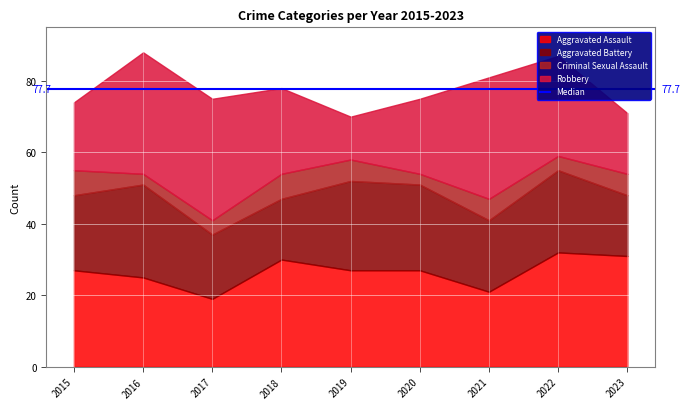

How many intersections are there between Aggravated Assault and Robbery?

4